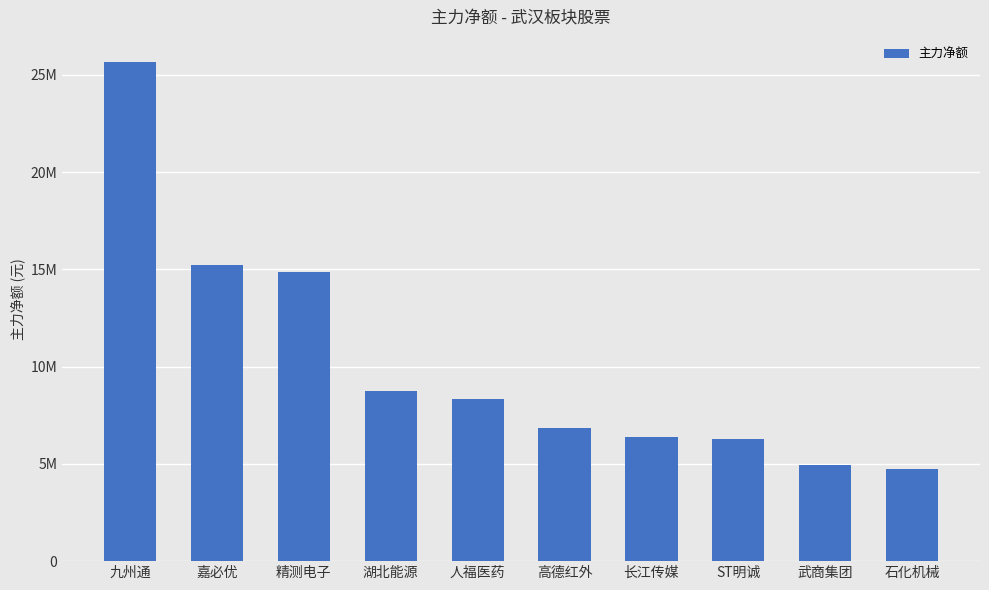

Which category has the highest value across all series?

九州通